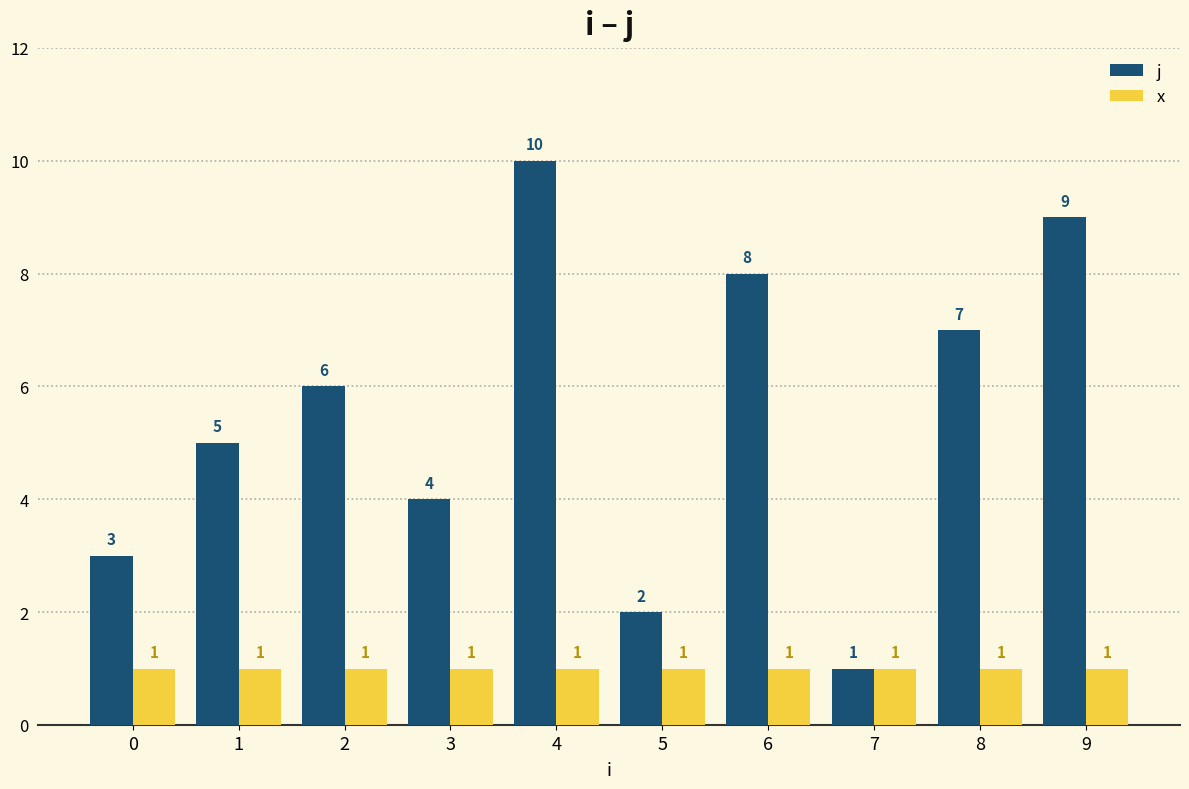

What is the value of the x bar at the 9th from the left?

1